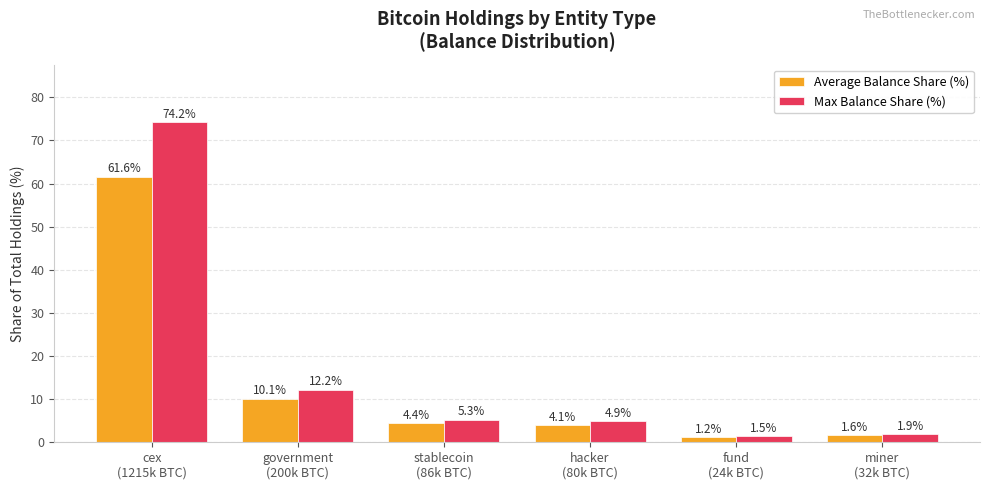

Reading right to left, list all the values displayed in this chart.

Average Balance Share (%): miner
(32k BTC)=1.6	fund
(24k BTC)=1.2	hacker
(80k BTC)=4.1	stablecoin
(86k BTC)=4.4	government
(200k BTC)=10.1	cex
(1215k BTC)=61.6
Max Balance Share (%): miner
(32k BTC)=1.9	fund
(24k BTC)=1.5	hacker
(80k BTC)=4.9	stablecoin
(86k BTC)=5.3	government
(200k BTC)=12.2	cex
(1215k BTC)=74.2